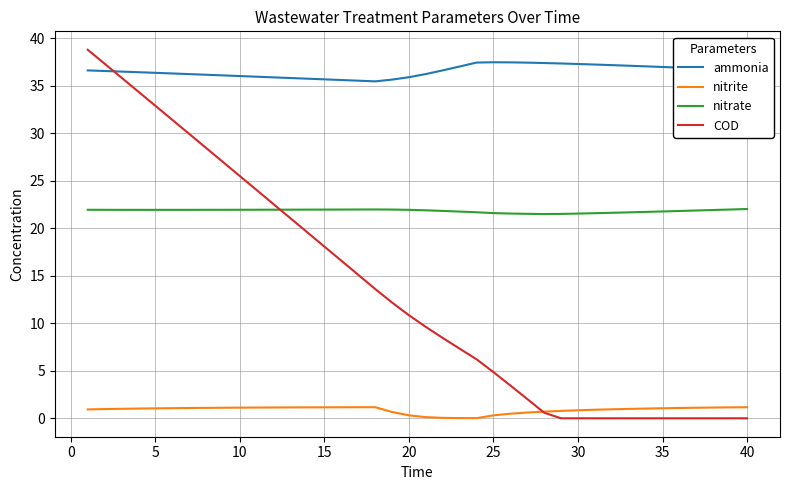

Which series has the largest total across all categories?

ammonia